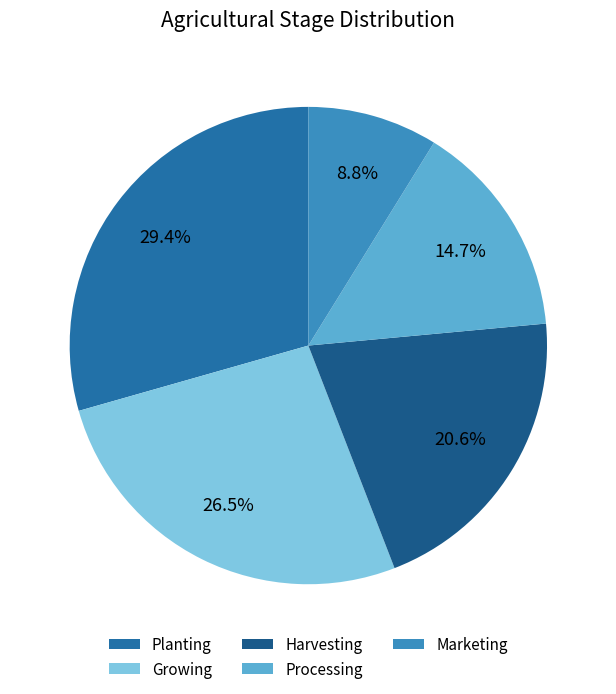

The Harvesting slice represents 21% of the pie. True or false?

True